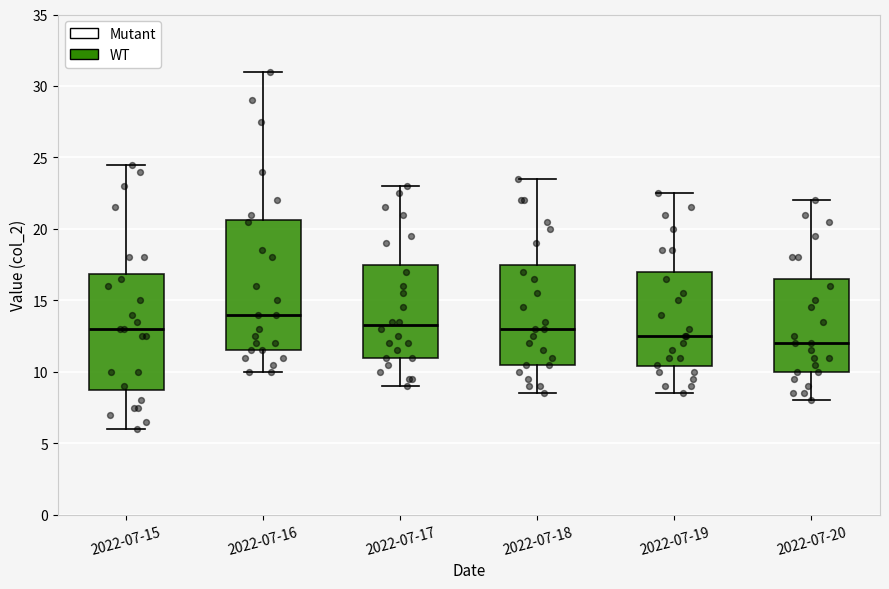

Reading left to right, read every box against the y-axis: the position of its median line, the range the box covers, and the ends of its whiskers. The values are not printed on the chart, so give them approximately, as read against the axis.

2022-07-15: median 13.0, box 9.0 to 17.0, whiskers 6.0 to 24.5
2022-07-16: median 14.0, box 11.5 to 20.5, whiskers 10.0 to 31.0
2022-07-17: median 13.5, box 11.0 to 17.5, whiskers 9.0 to 23.0
2022-07-18: median 13.0, box 10.5 to 17.5, whiskers 8.5 to 23.5
2022-07-19: median 12.5, box 10.5 to 17.0, whiskers 8.5 to 22.5
2022-07-20: median 12.0, box 10.0 to 16.5, whiskers 8.0 to 22.0